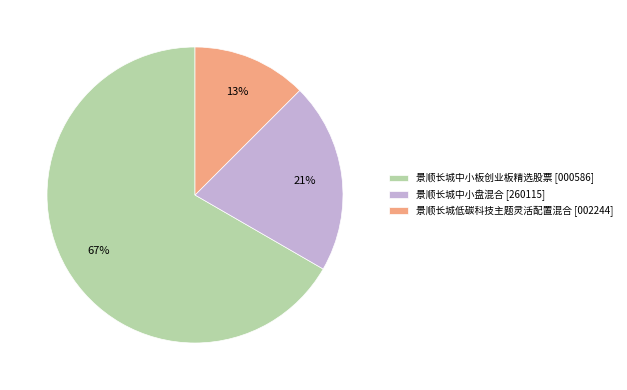

To the nearest percent, what percentage of the pie is 景顺长城中小盘混合?

21%